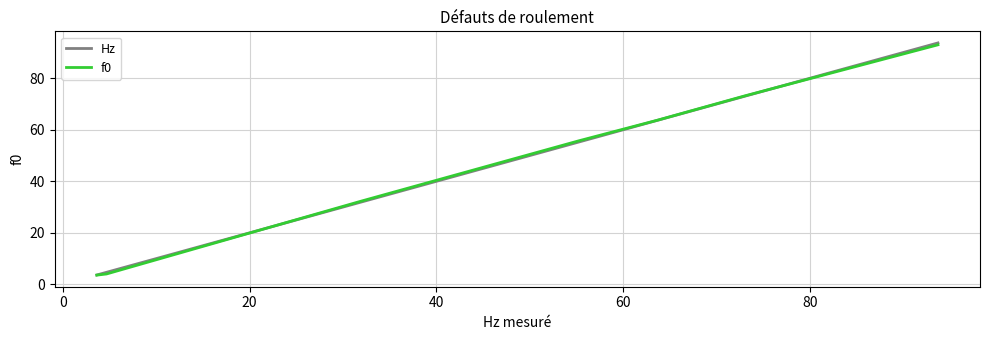

What is the average value of the f0 series?

46.5